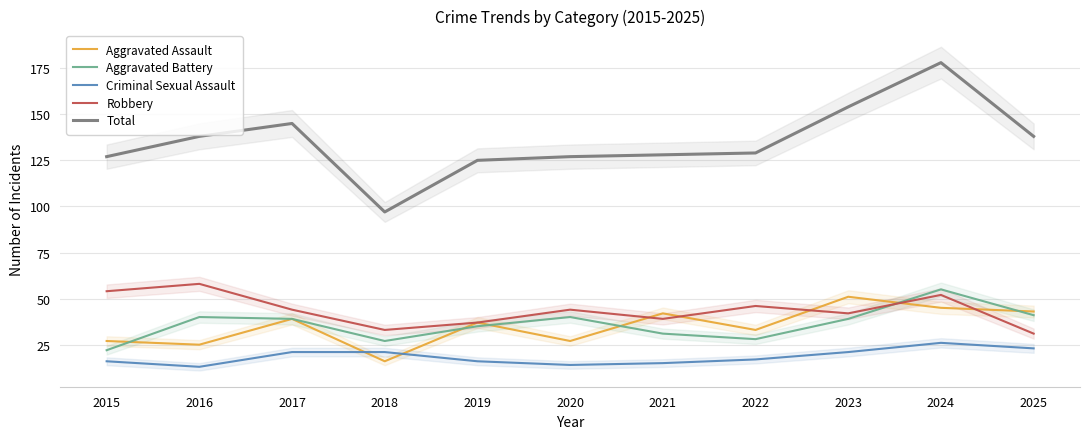

Which category has the lowest value in the Aggravated Battery series?

2015